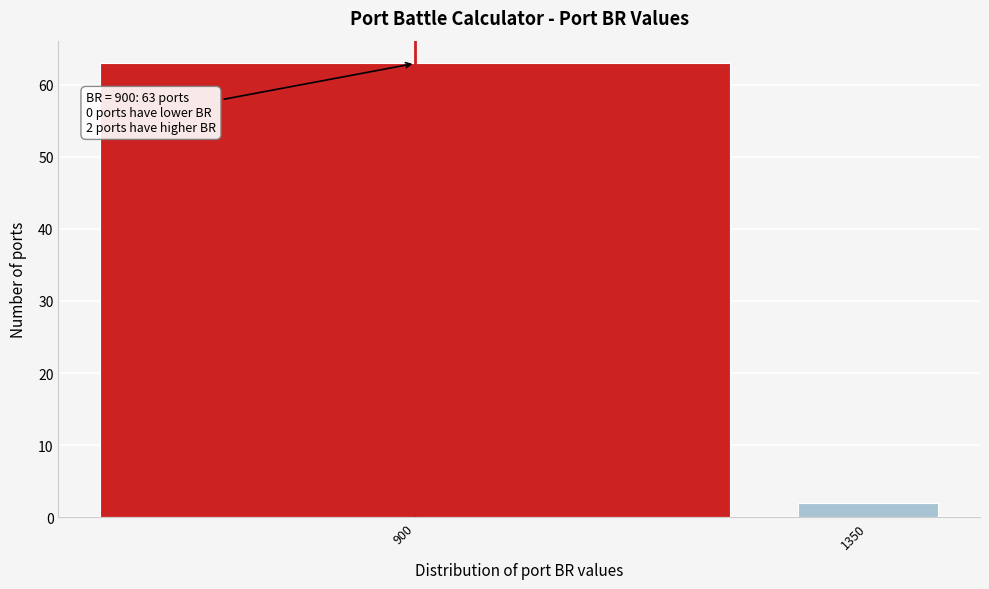

Reading left to right, what are all the values shown in this chart?

63	2